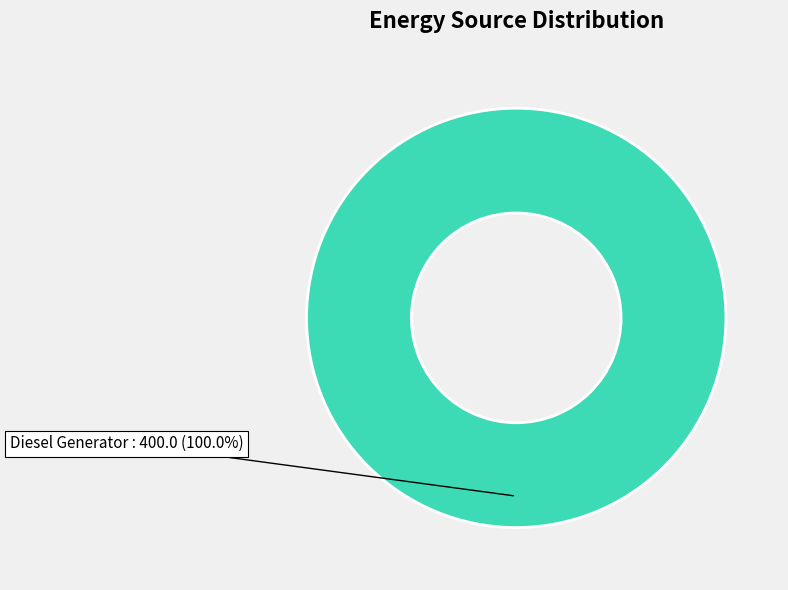

Rank the categories by value from highest to lowest.

Diesel Generator